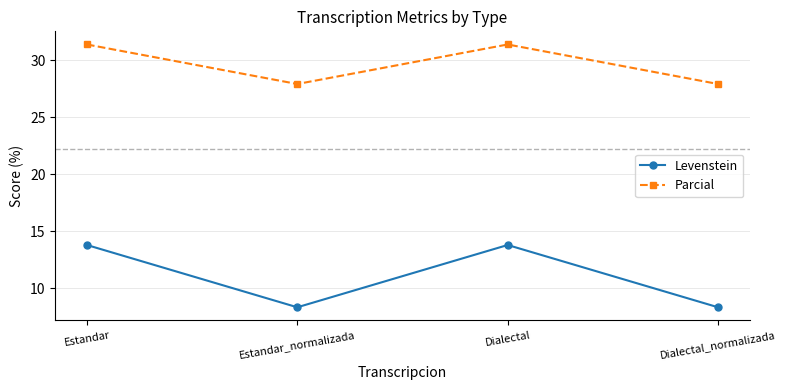

Where is the first local minimum for Parcial?

Estandar_normalizada